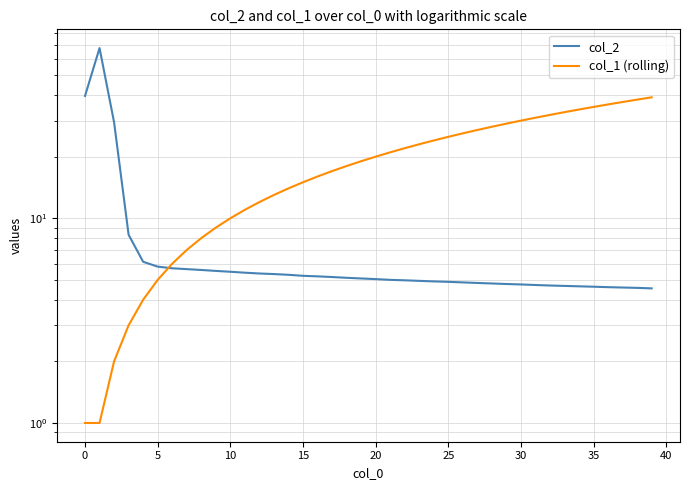

What is the sum of the col_2 values at 31 and 21?

9.7